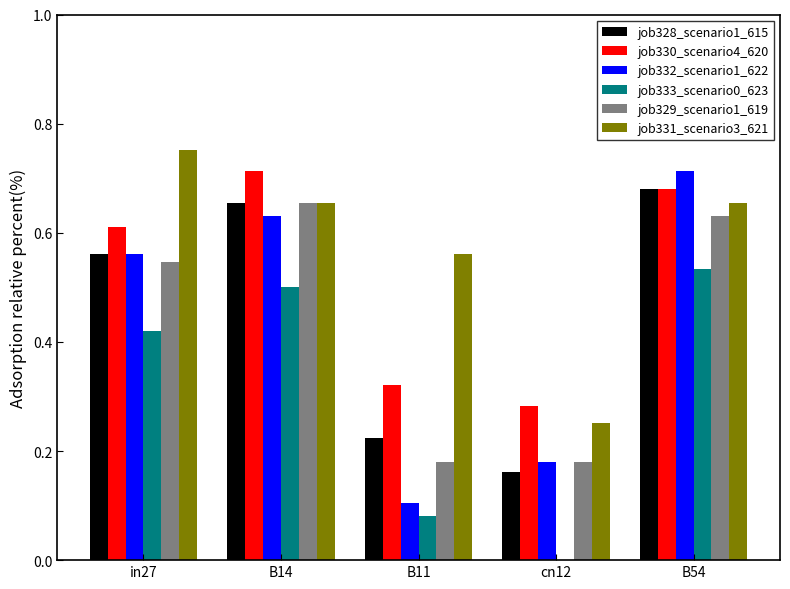

What is the sum of all job330_scenario4_620 values?

2.6